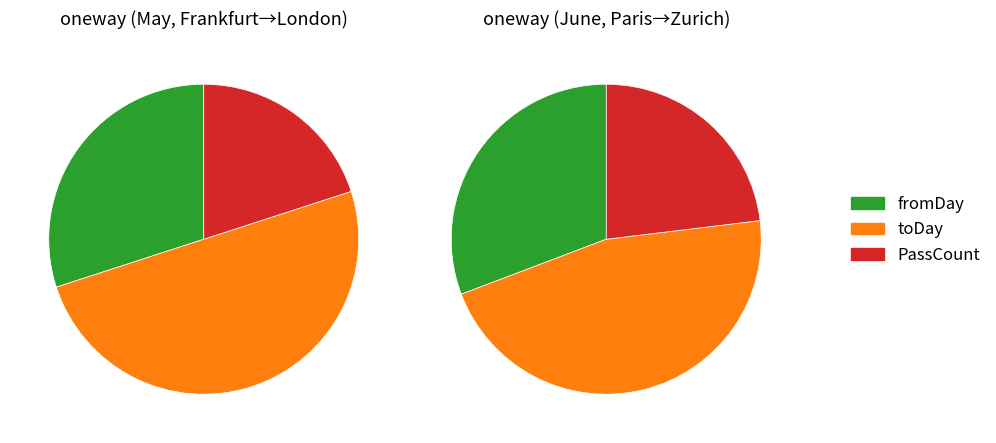

Combined, what portion of the pie is PassCount and toDay?

70.0%